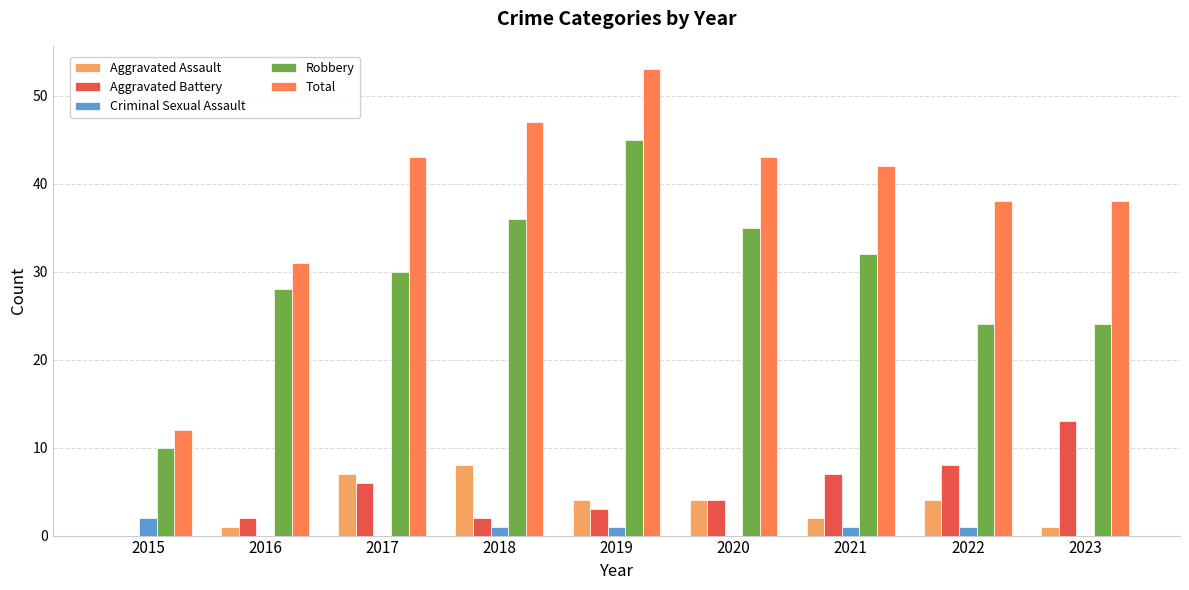

Which series has the largest total across all categories?

Total